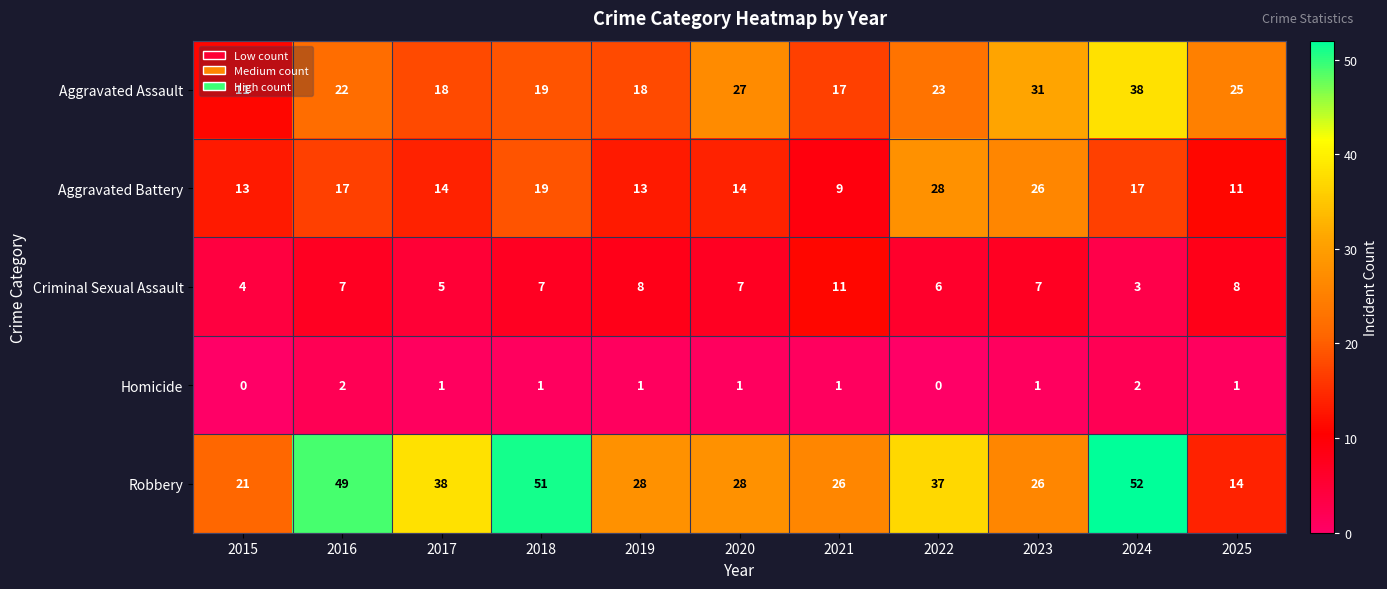

List the series in order of their peak value, highest first.

Robbery, Aggravated Assault, Aggravated Battery, Criminal Sexual Assault, Homicide